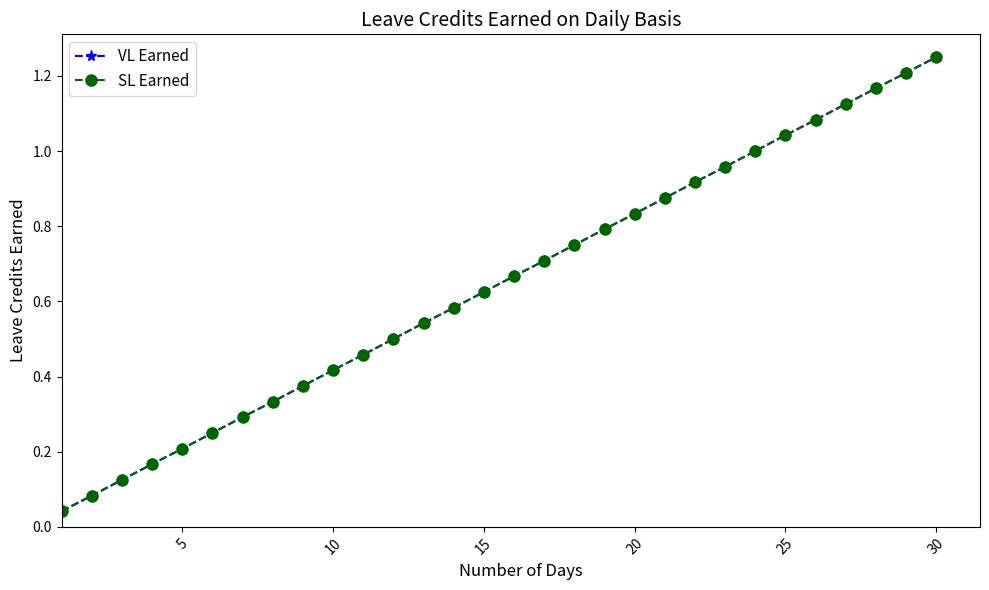

Is this an area chart (filled region under the line)?

No